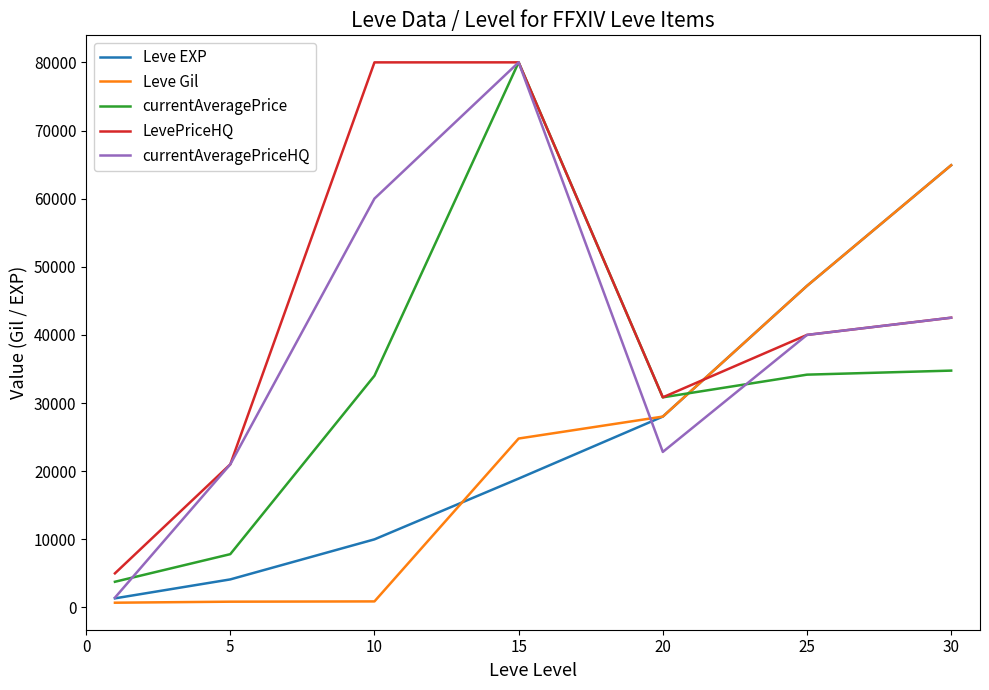

What are all the series names shown in the legend?

Leve EXP, Leve Gil, currentAveragePrice, LevePriceHQ, currentAveragePriceHQ